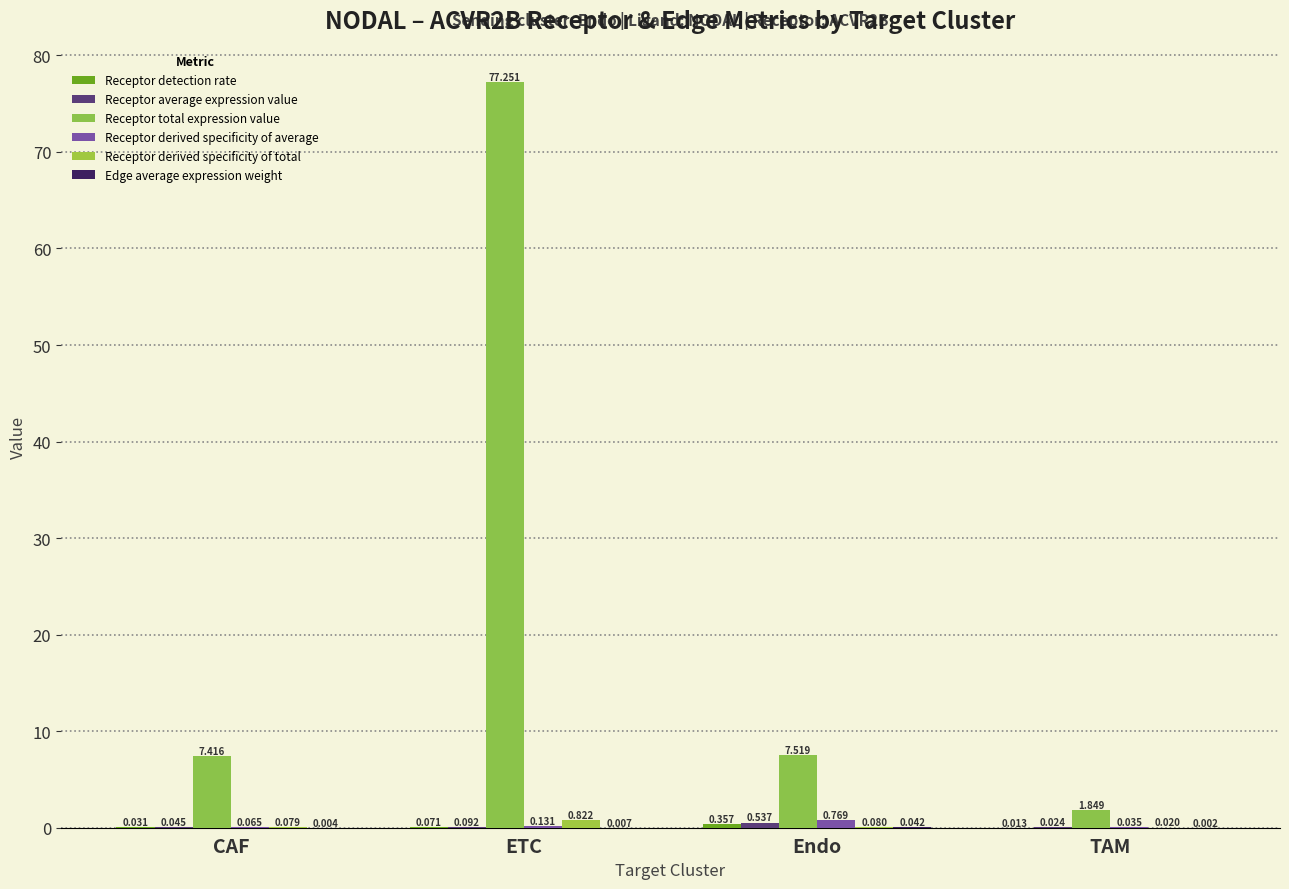

Is the value of Receptor average expression value at ETC greater than the value of Receptor derived specificity of total at TAM?

Yes